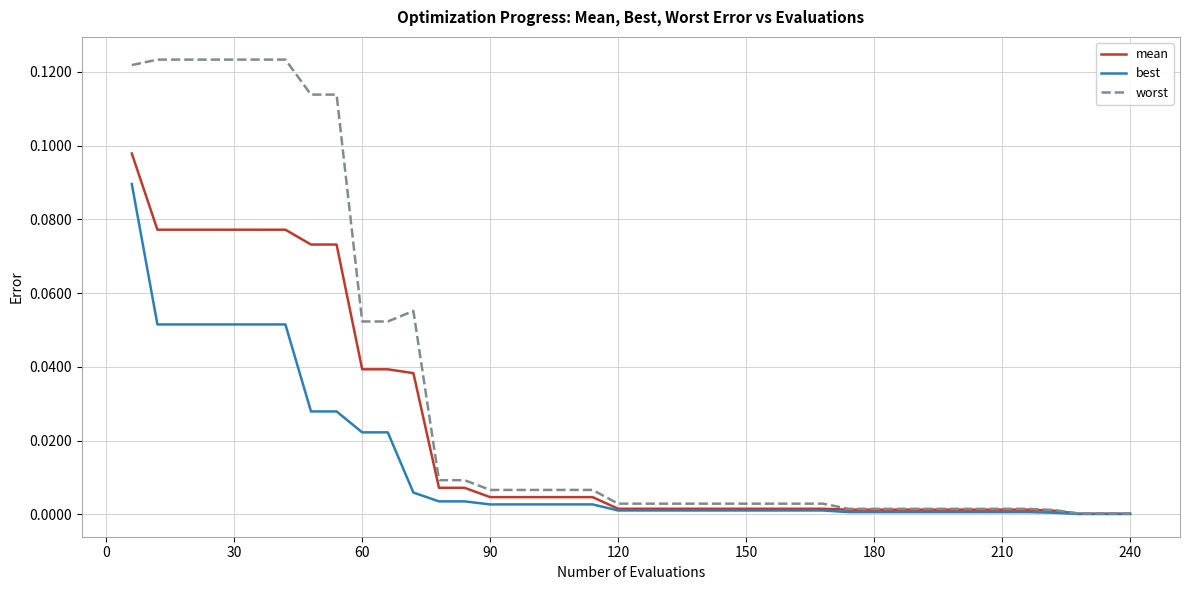

List the series in order of their overall mean, highest first.

worst, mean, best